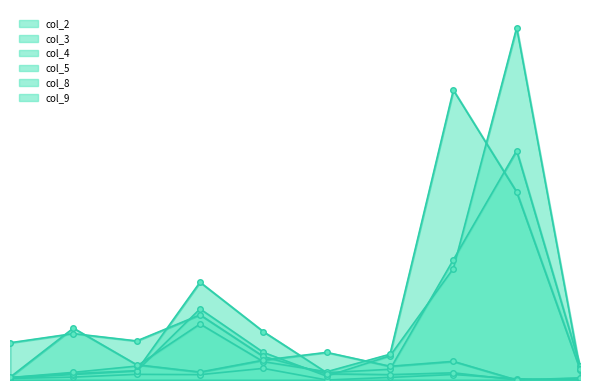

Is it true that col_5 equals 586 at 45?

False